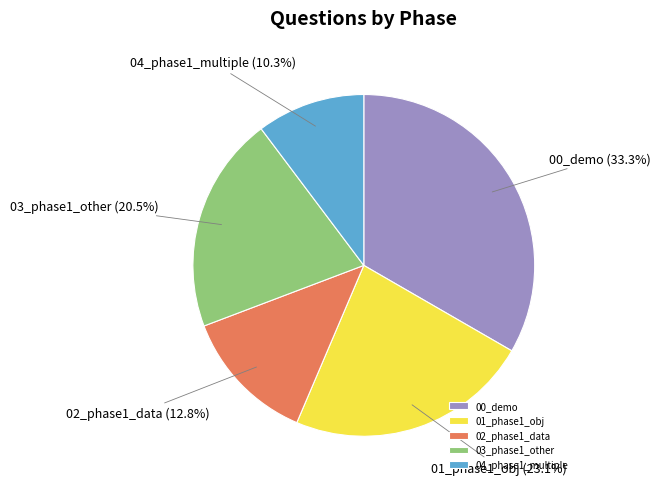

To the nearest percent, what is the combined percentage of 02_phase1_data and 00_demo?

46%